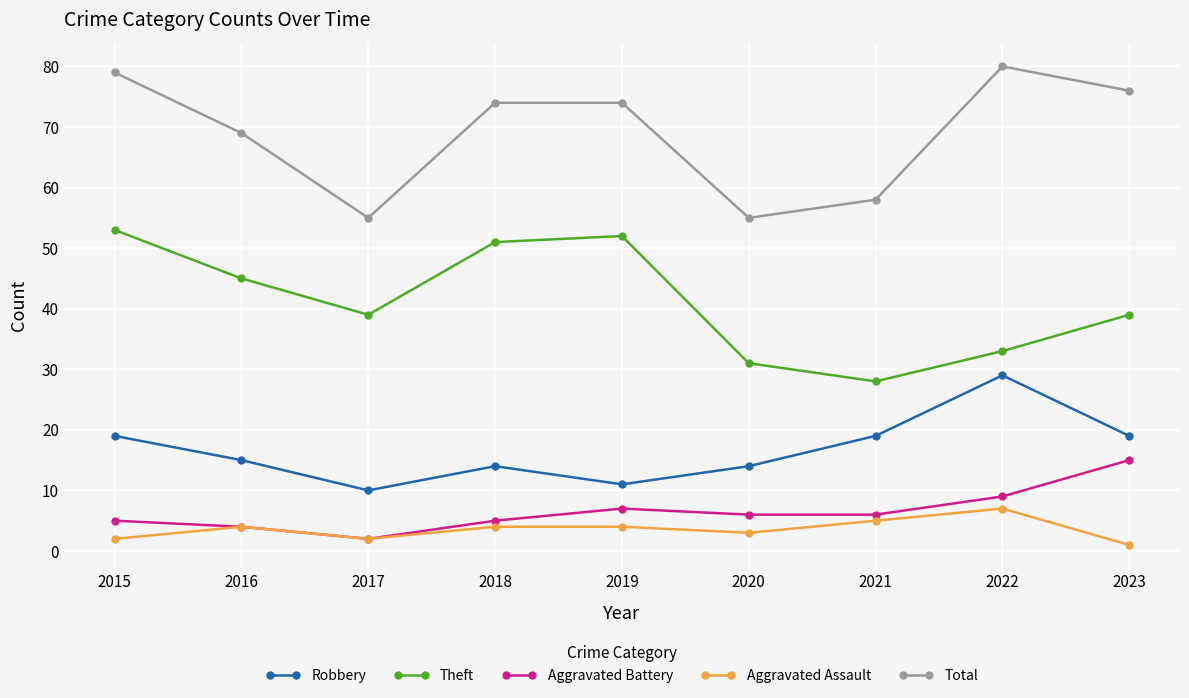

What value does the Theft series have at 2021, to the nearest 5?

30